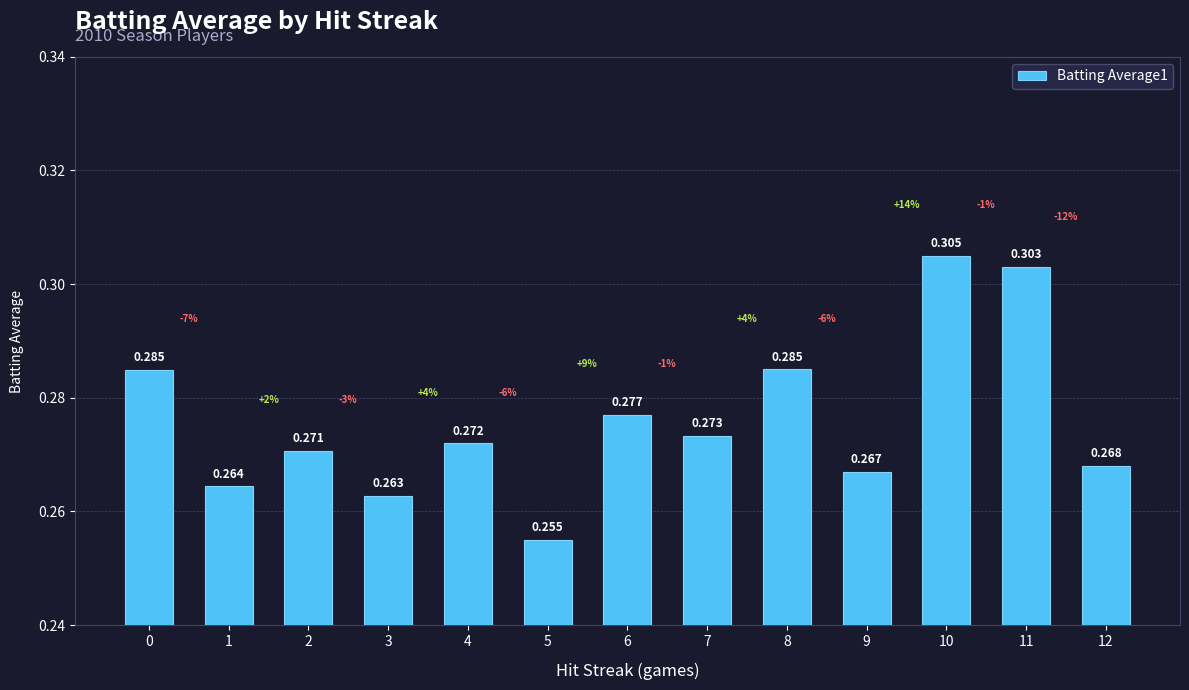

How many series are shown in this chart?

1